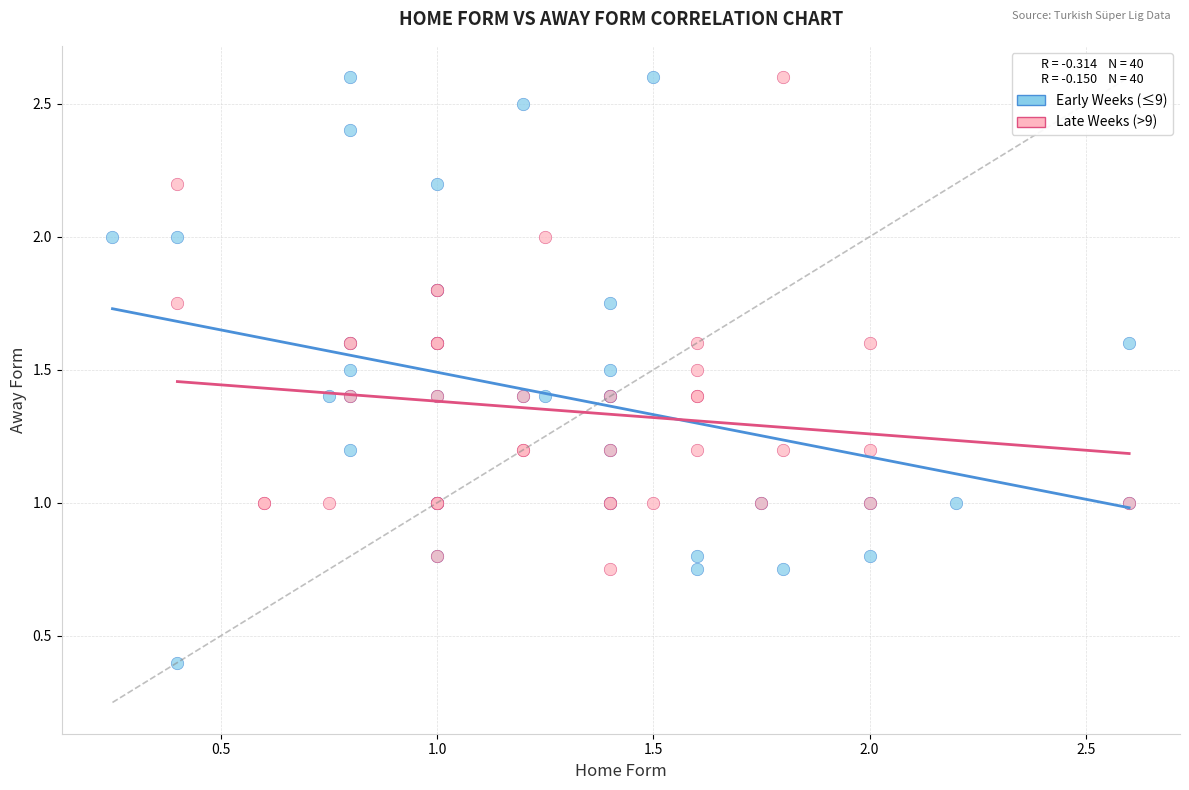

What are all the series names shown in the legend?

Early Weeks (≤9), Late Weeks (>9)